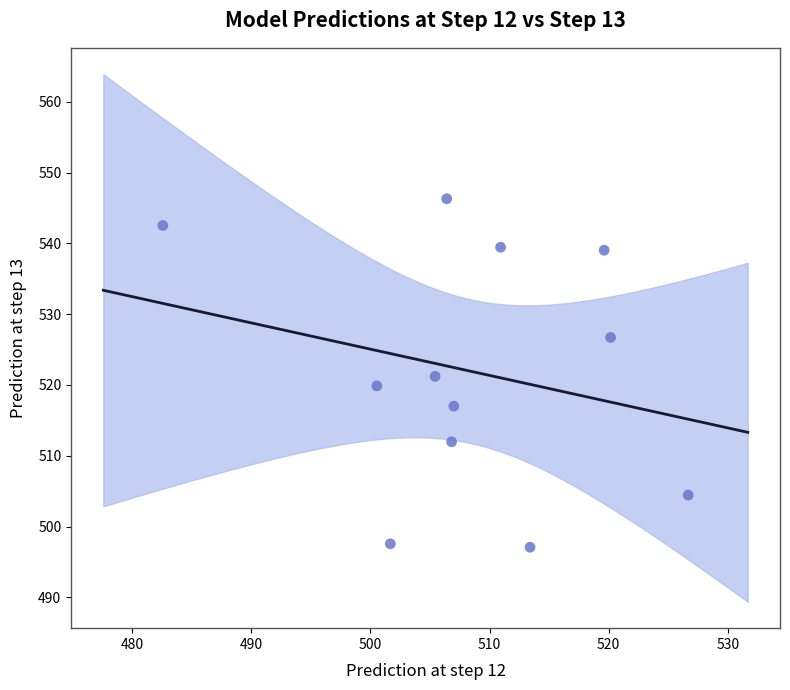

What is the average X value?

508.4